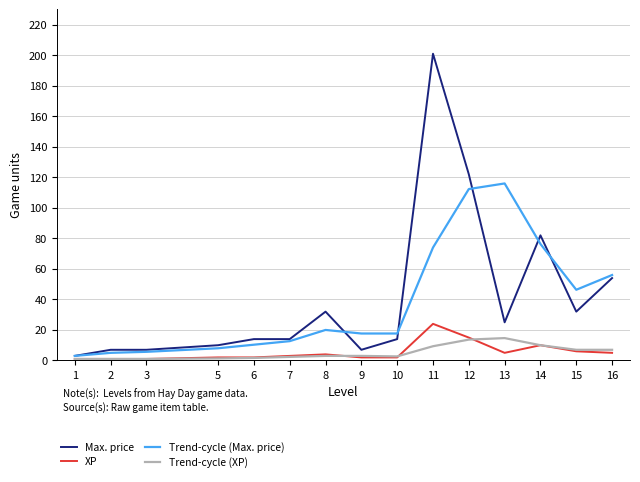

True or false: Max. price has more than 2 interior local peaks.

True